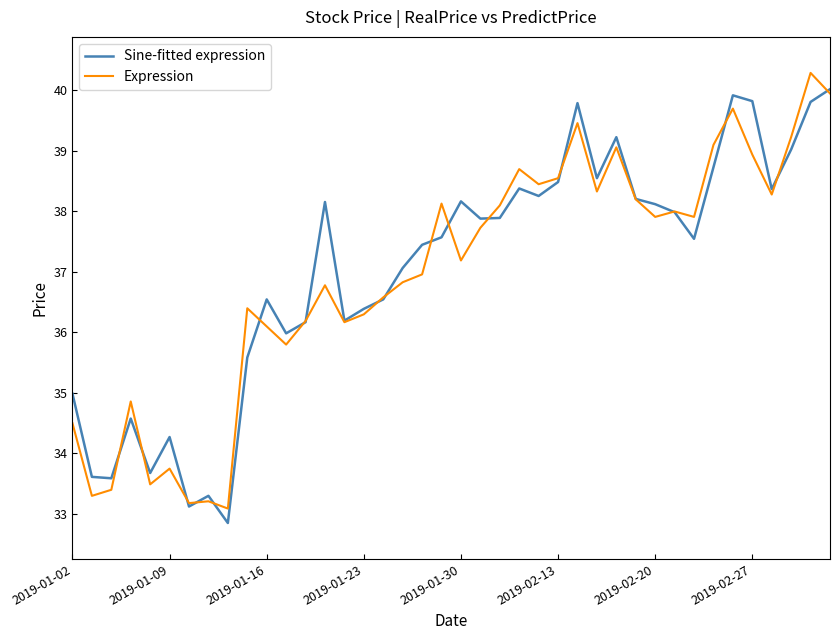

What is the minimum value for Sine-fitted expression?

32.9